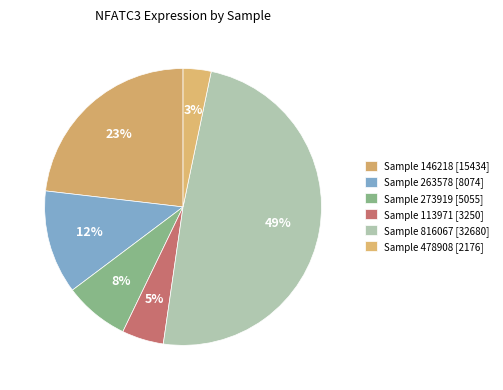

How many segments does this pie chart have?

6